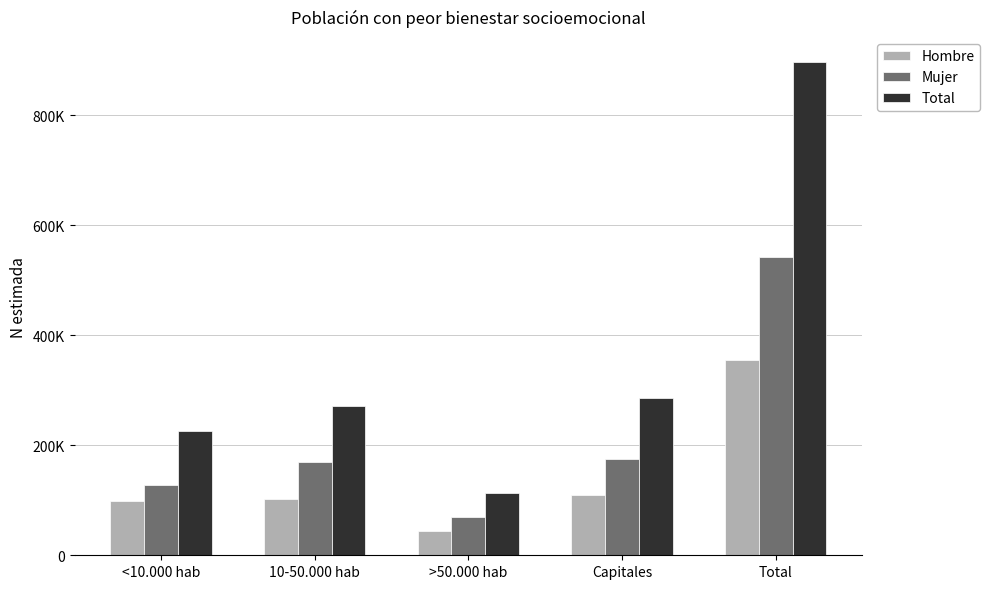

Reading left to right, extract all data points from this chart.

Hombre: <10.000 hab=99269	10-50.000 hab=102423	>50.000 hab=44186	Capitales=110033	Total=355911
Mujer: <10.000 hab=127298	10-50.000 hab=169593	>50.000 hab=69090	Capitales=175551	Total=541532
Total: <10.000 hab=226568	10-50.000 hab=272016	>50.000 hab=113276	Capitales=285584	Total=897443